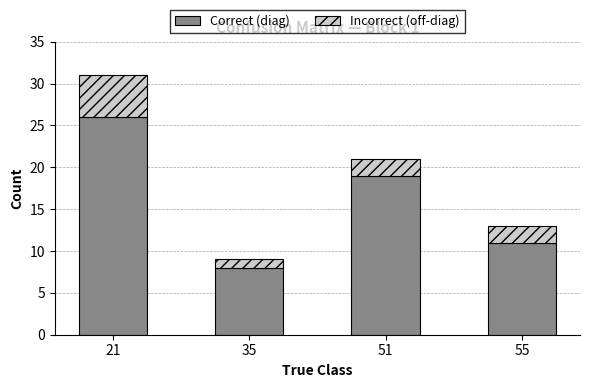

Reading right to left, transcribe the values for Correct (diag).

55=11	51=19	35=8	21=26